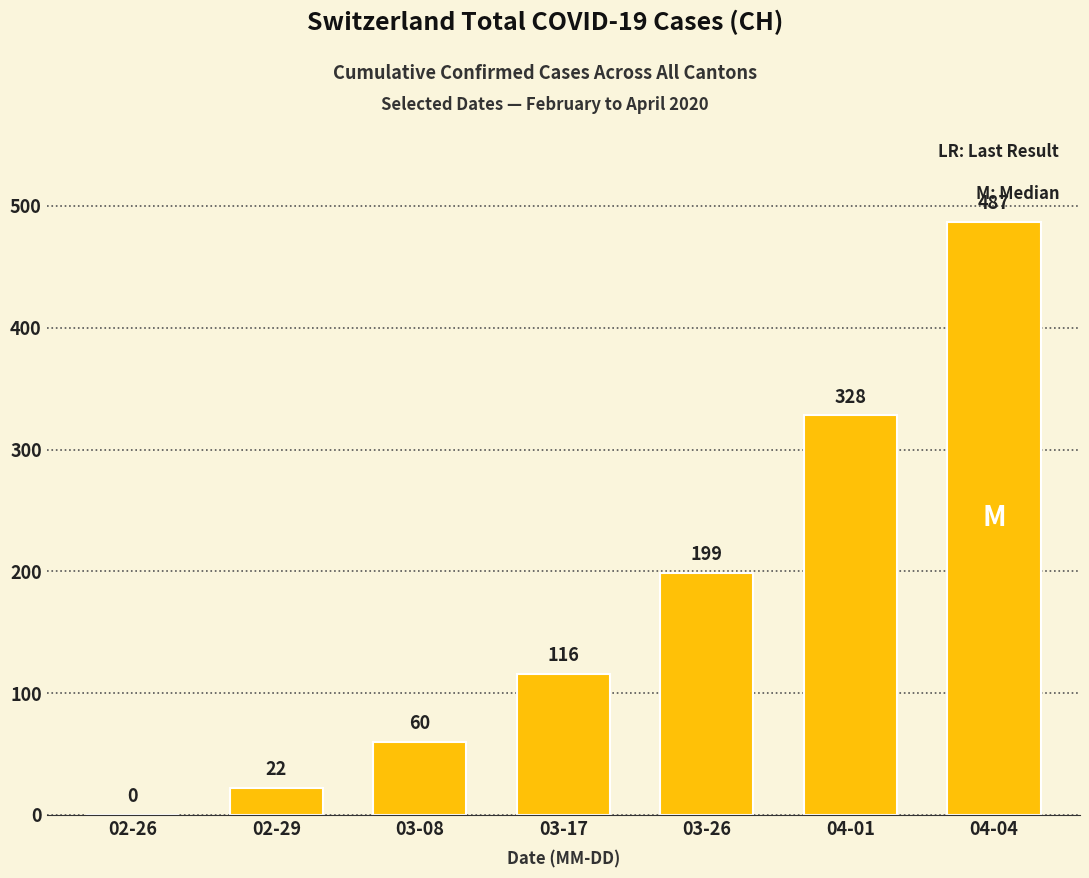

What is the average value?

173